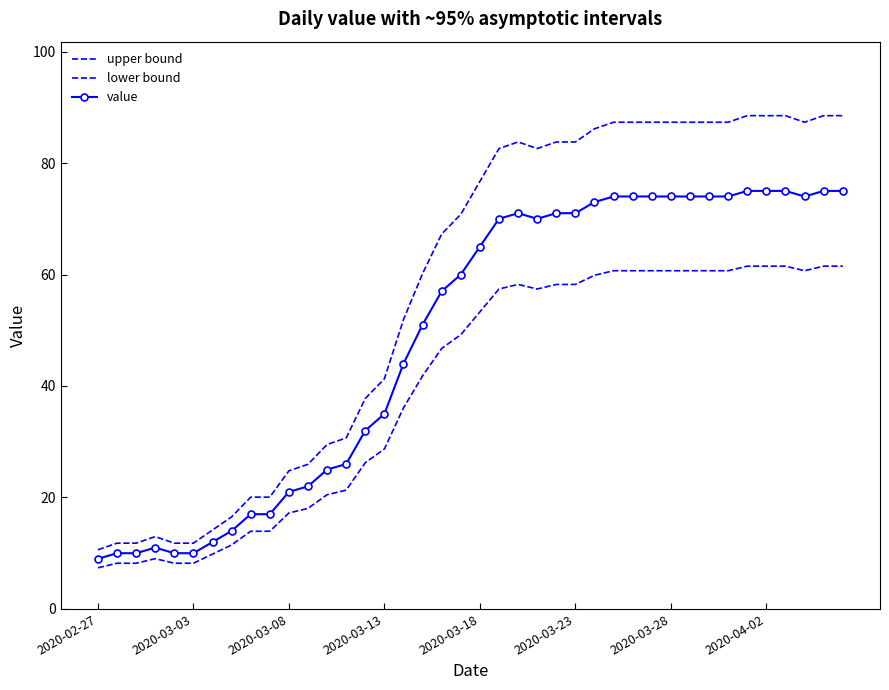

At which label does lower bound reach its minimum?

2020-02-27